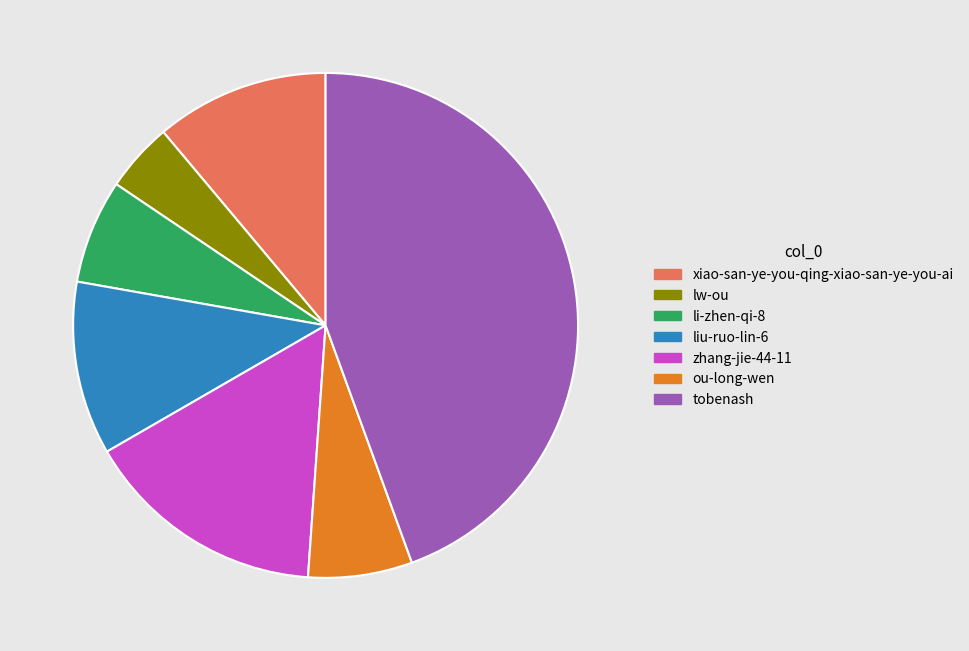

Which category has the biggest portion of the pie?

tobenash